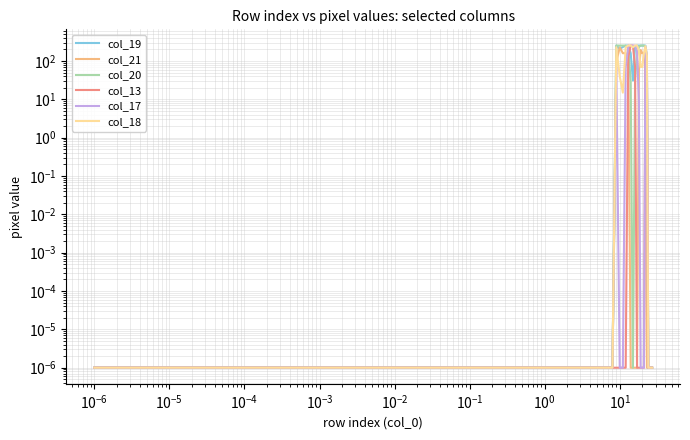

True or false: col_18 has a value of 0.0 at $\mathdefault{10^{-4}}$.

True